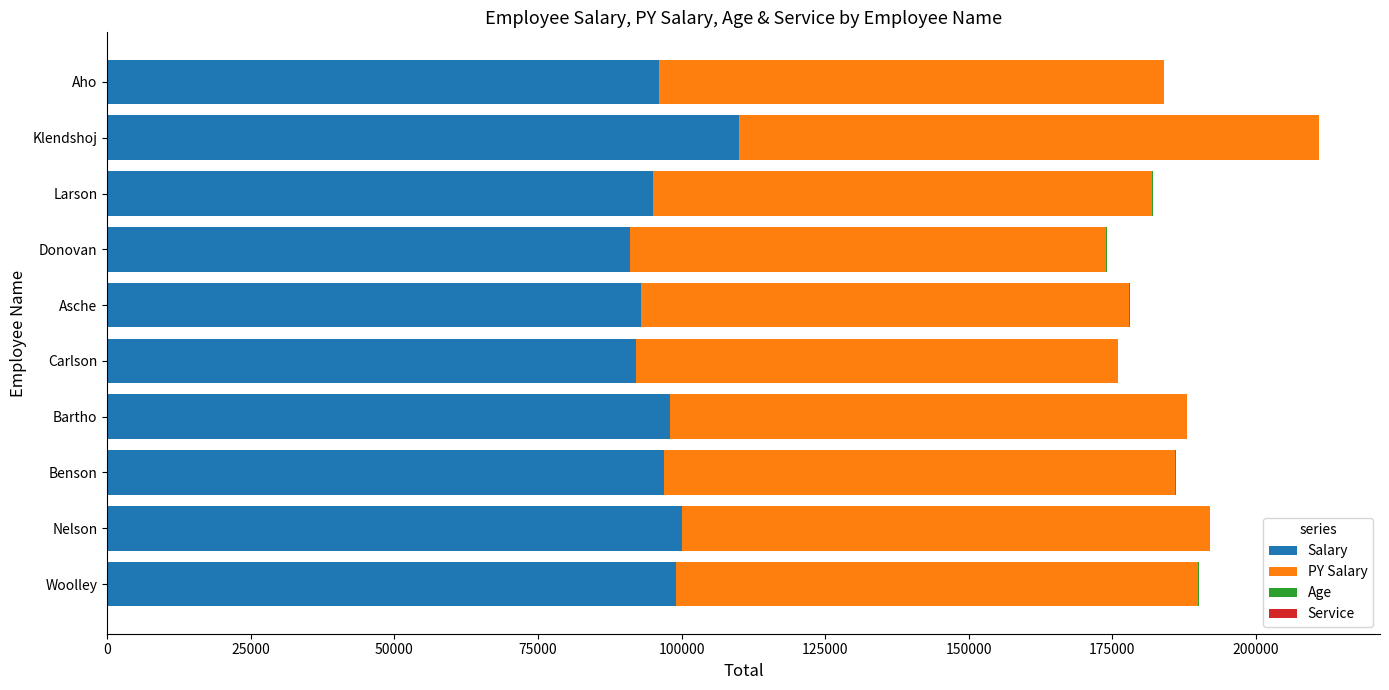

At which label does Salary reach its peak?

Klendshoj